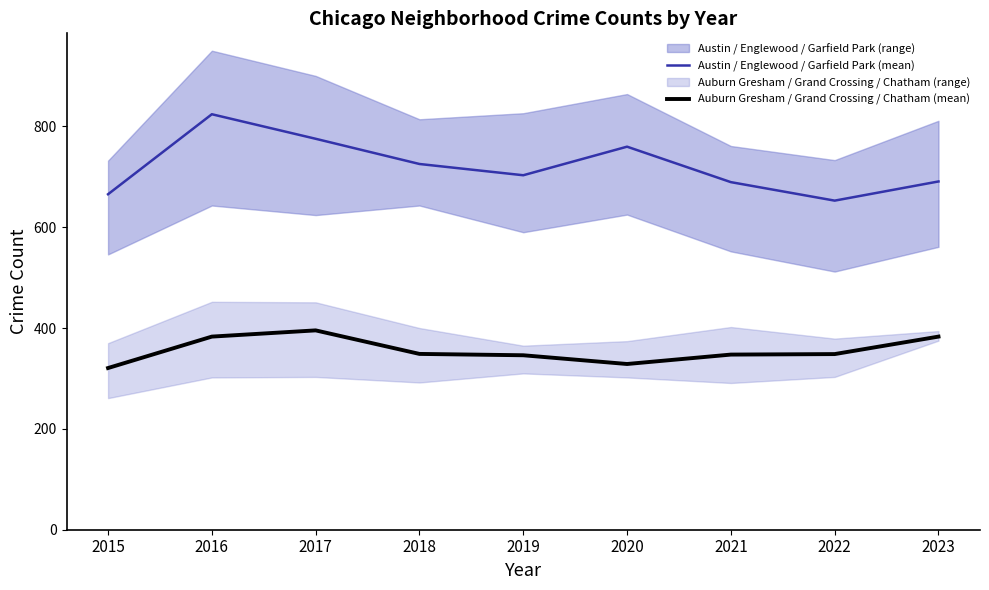

Between 2015 and 2022, which series saw the biggest shift?

Auburn Gresham / Grand Crossing / Chatham (mean)